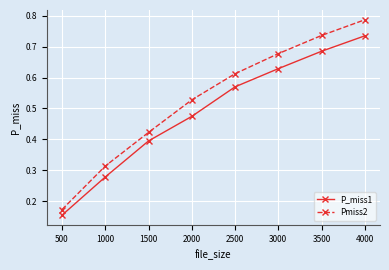

What is the sum of all Pmiss2 values?

4.3